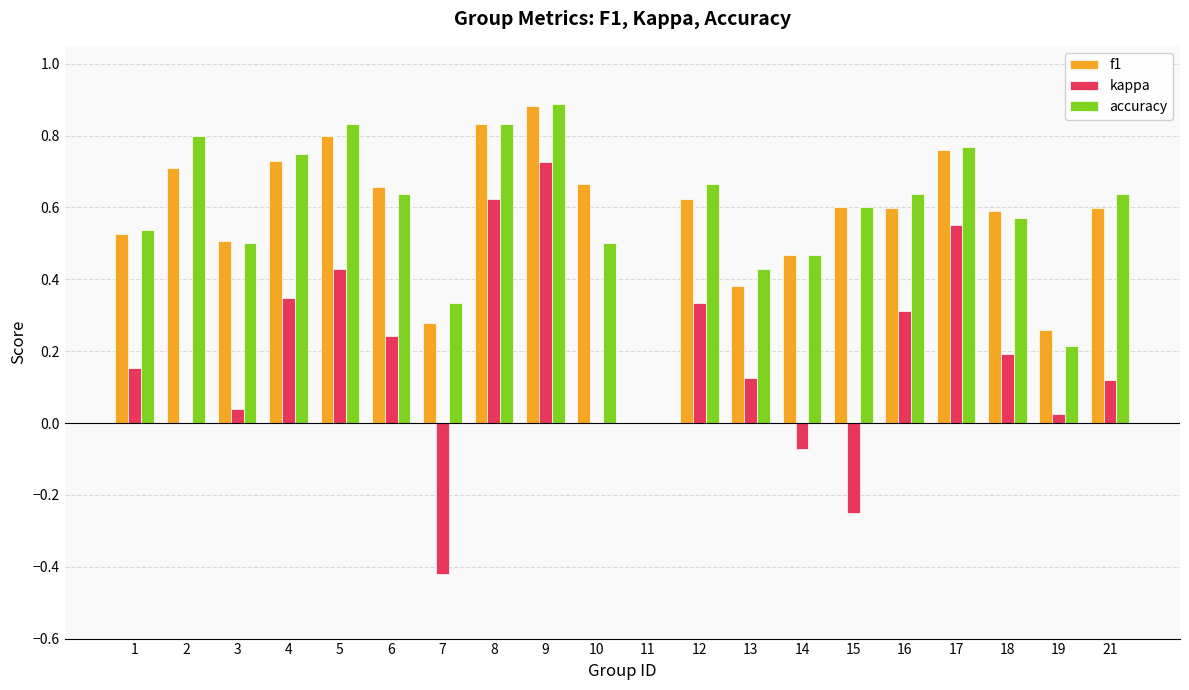

What is the sum of all accuracy values?

11.6